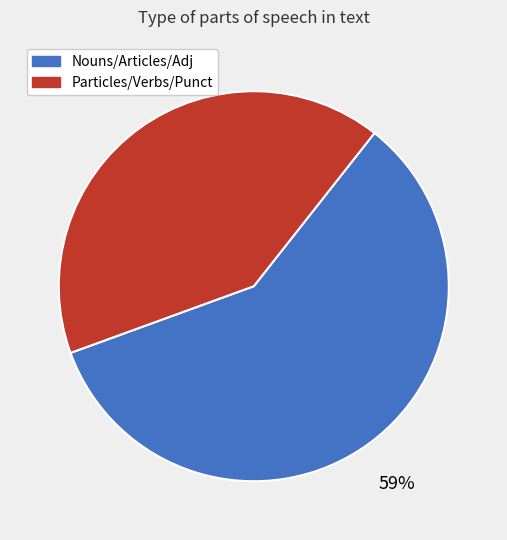

Is there a majority slice in this chart?

Yes